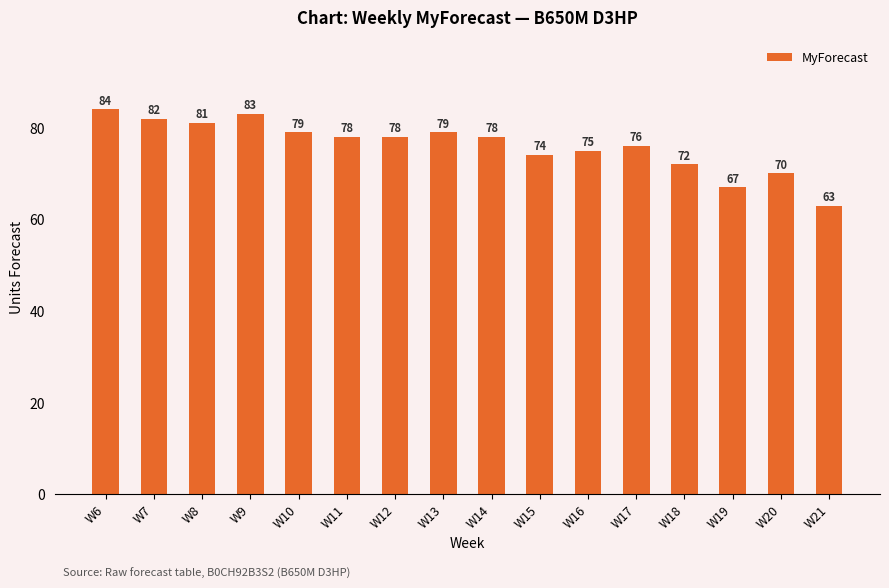

Reading right to left, list all the values displayed in this chart.

63	70	67	72	76	75	74	78	79	78	78	79	83	81	82	84